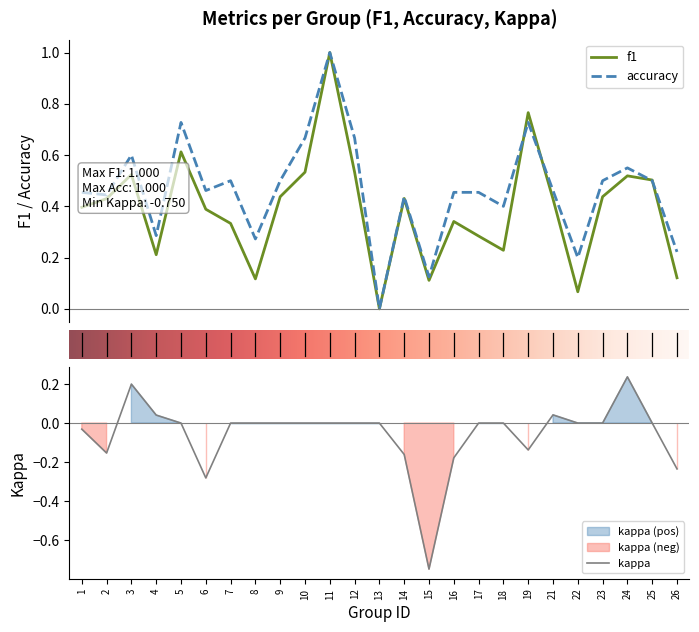

Reading left to right, what are all the values shown in this chart?

f1: 1=0.4	2=0.4	3=0.5	4=0.2	5=0.6	6=0.4	7=0.3	8=0.1	9=0.4	10=0.5	11=1.0	12=0.5	13=0.0	14=0.4	15=0.1	16=0.3	17=0.3	18=0.2	19=0.8	21=0.4	22=0.1	23=0.4	24=0.5	25=0.5	26=0.1
accuracy: 1=0.5	2=0.4	3=0.6	4=0.3	5=0.7	6=0.5	7=0.5	8=0.3	9=0.5	10=0.7	11=1.0	12=0.7	13=0.0	14=0.4	15=0.1	16=0.5	17=0.5	18=0.4	19=0.7	21=0.5	22=0.2	23=0.5	24=0.6	25=0.5	26=0.2
kappa: 1=-0.0	2=-0.2	3=0.2	4=0.0	5=0.0	6=-0.3	7=0.0	8=0.0	9=0.0	10=0.0	11=0.0	12=0.0	13=0.0	14=-0.2	15=-0.8	16=-0.2	17=0.0	18=0.0	19=-0.1	21=0.0	22=0.0	23=0.0	24=0.2	25=0.0	26=-0.2